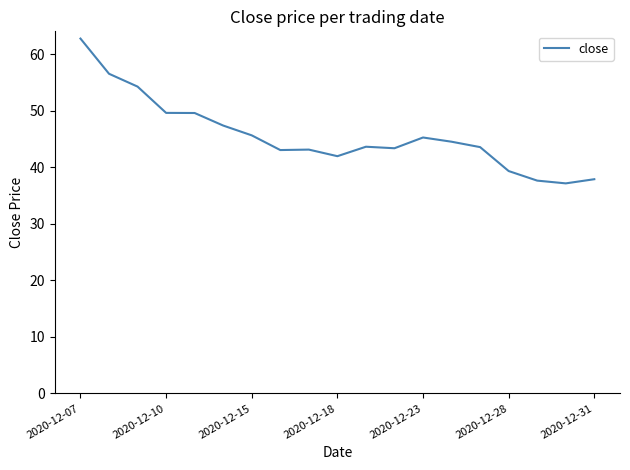

What is the maximum value shown in the chart?

62.7